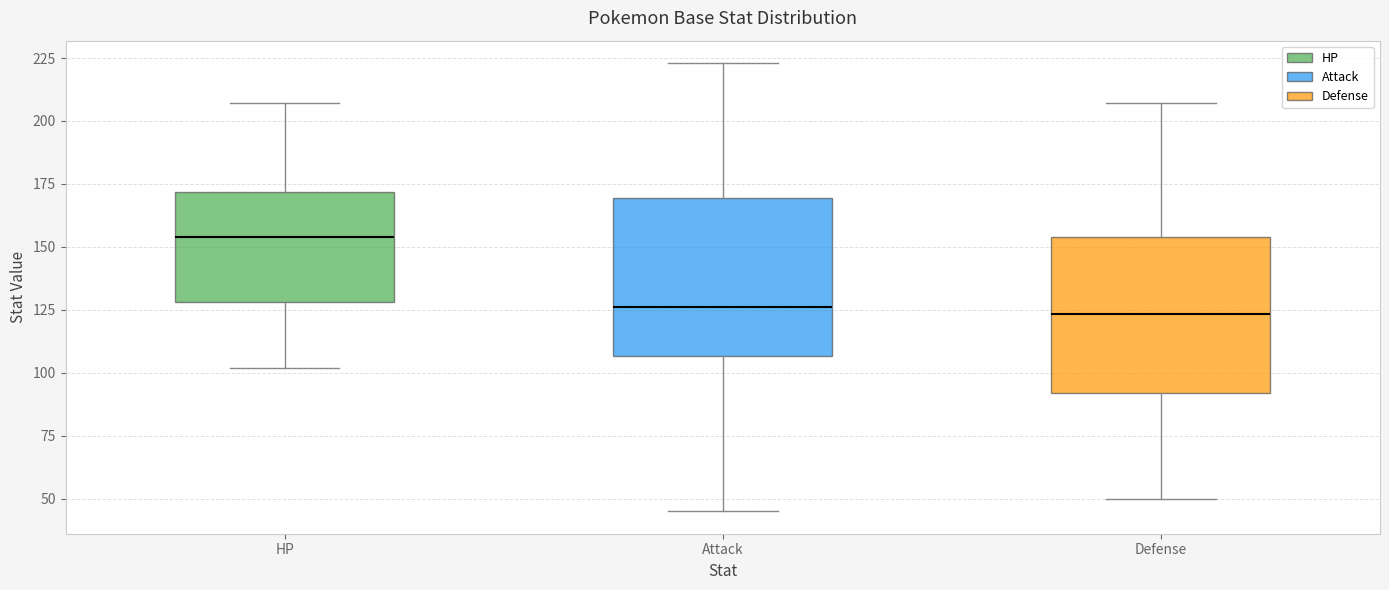

Reading left to right, read every box against the y-axis: the position of its median line, the range the box covers, and the ends of its whiskers. The values are not printed on the chart, so give them approximately, as read against the axis.

HP: median 155, box 130 to 170, whiskers 100 to 205
Attack: median 125, box 105 to 170, whiskers 45 to 225
Defense: median 125, box 90 to 155, whiskers 50 to 205